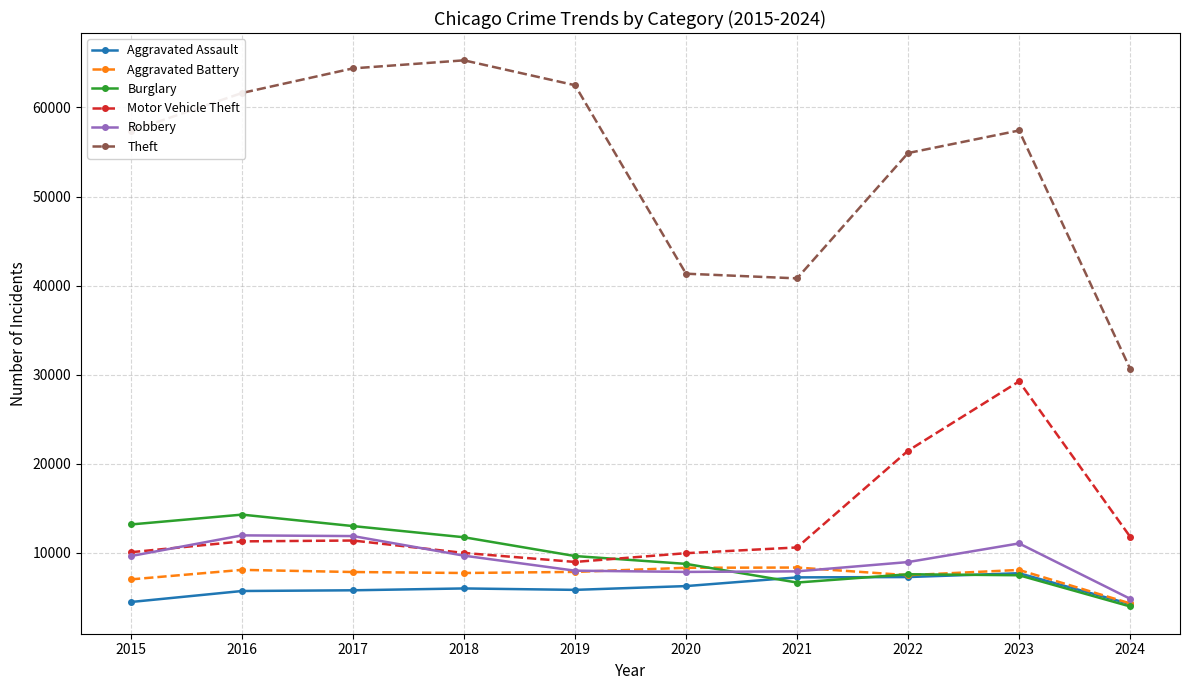

What is the difference between the maximum and minimum values in the Aggravated Assault series?

3461